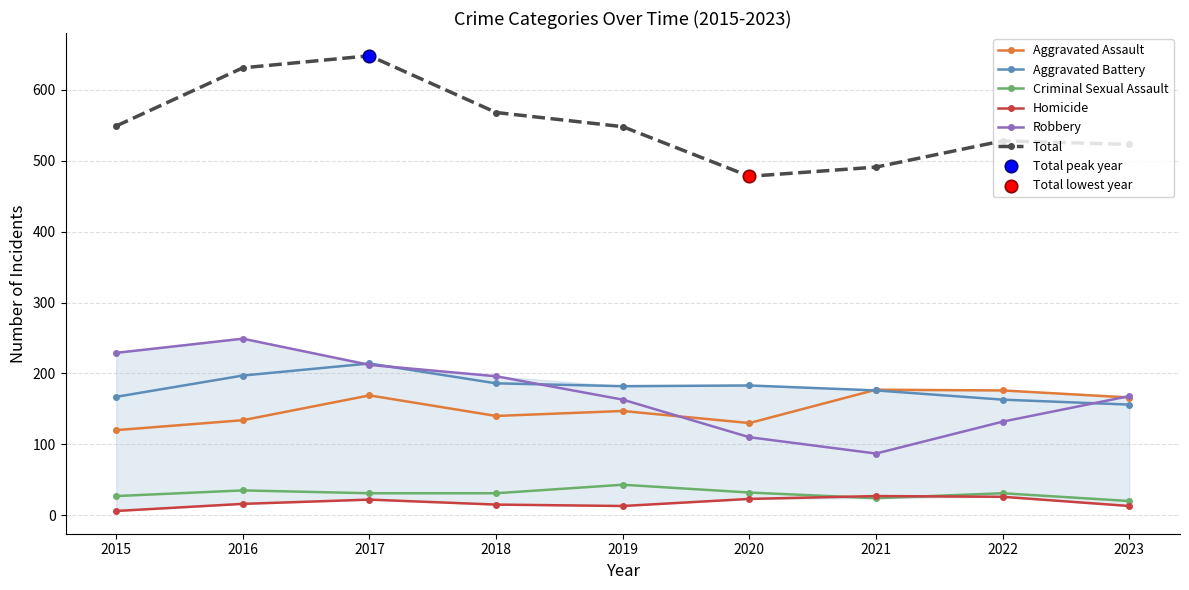

Which series has the largest total across all categories?

Total